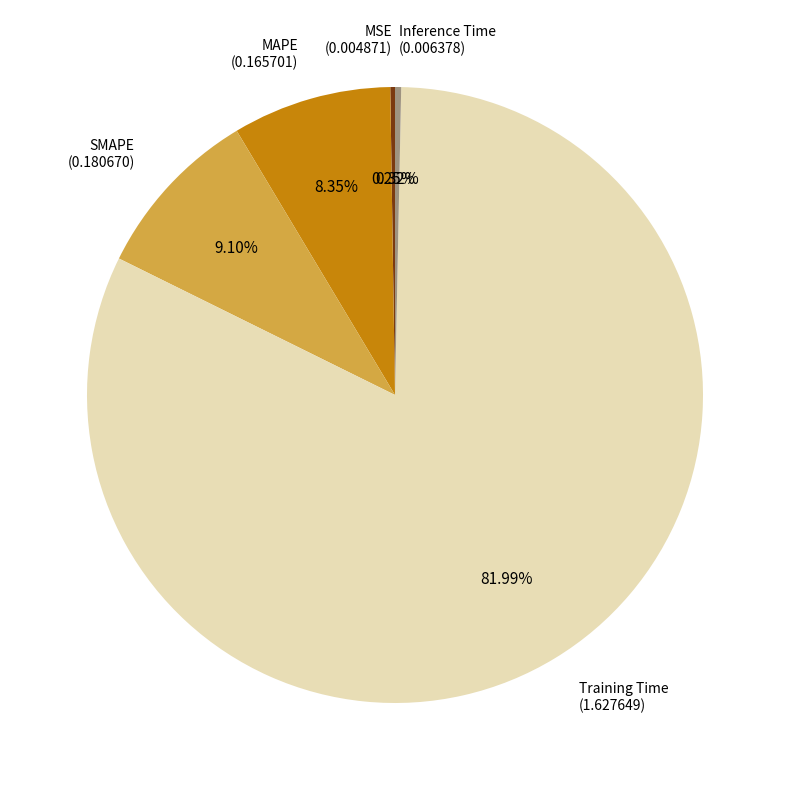

What percentage is the MAPE slice, to the nearest percent?

8%